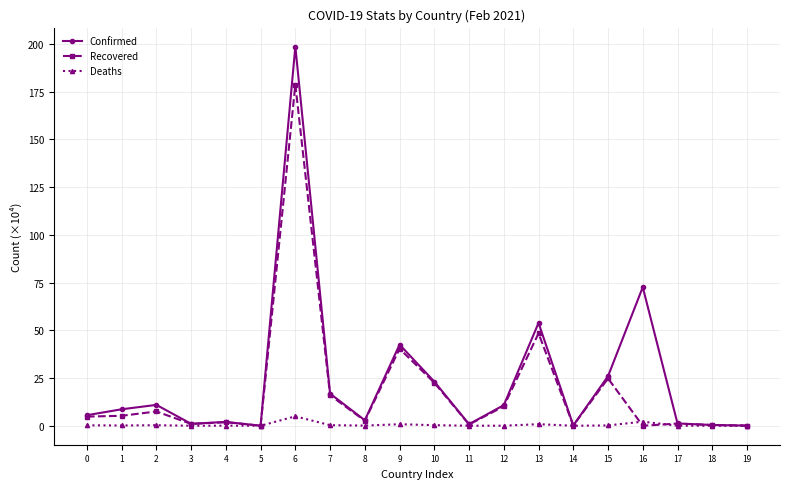

What is the highest value of the Recovered series?

178.6